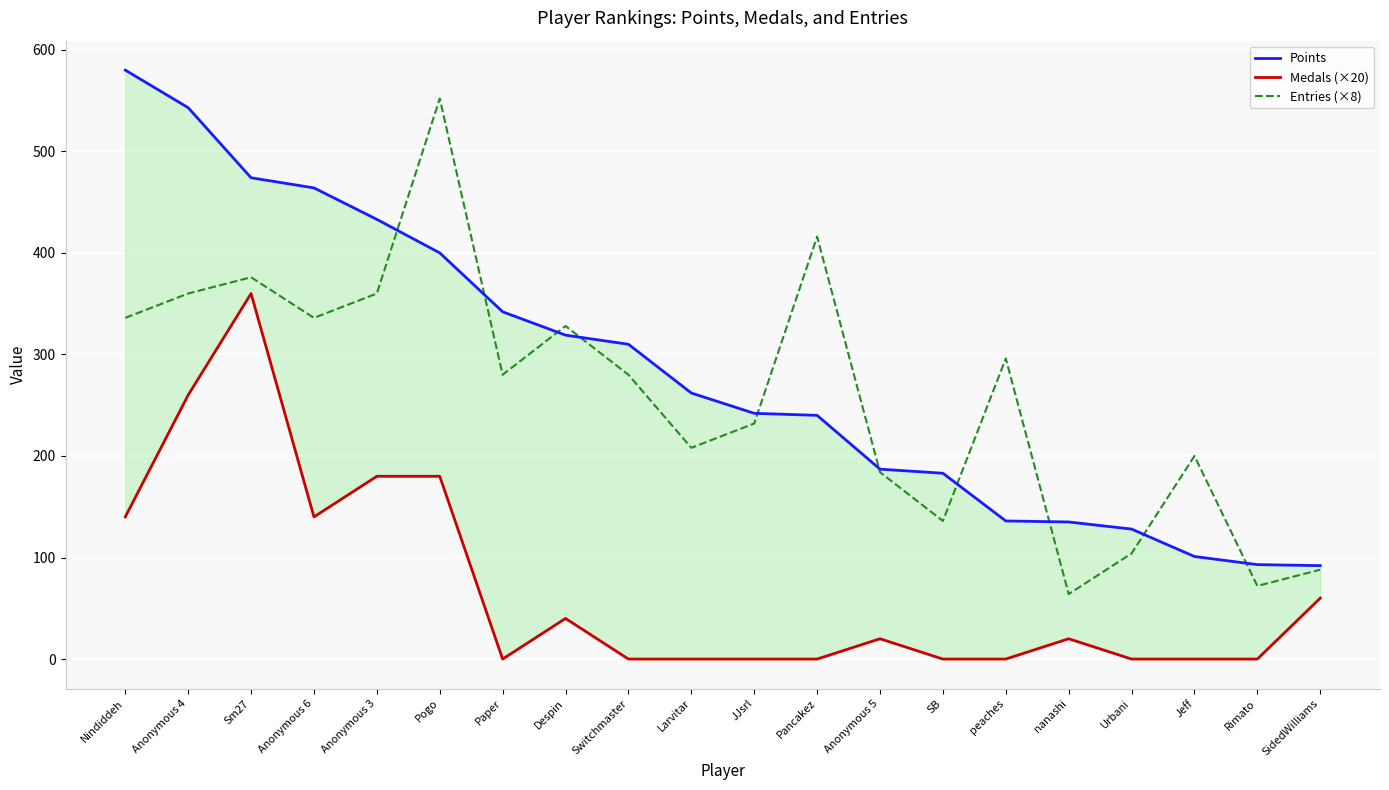

Reading left to right, transcribe all the data shown in this chart.

Points: 580	543	474	464	433	400	342	319	310	262	242	240	187	183	136	135	128	101	93	92
Medals (×20): 140	260	360	140	180	180	0	40	0	0	0	0	20	0	0	20	0	0	0	60
Entries (×8): 336	360	376	336	360	552	280	328	280	208	232	416	184	136	296	64	104	200	72	88